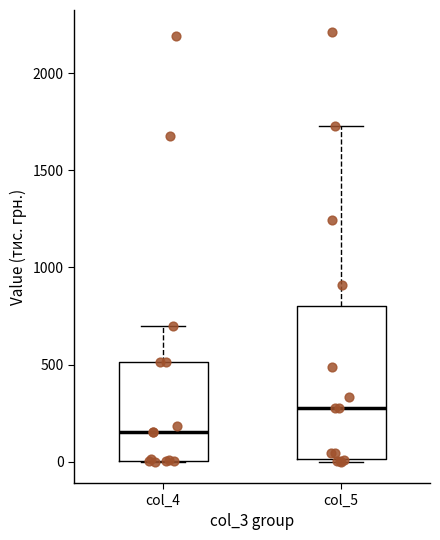

Where is the upper edge of the box for col_4 on the y-axis? The values are not printed on the chart, so give them approximately, as read against the axis.

500